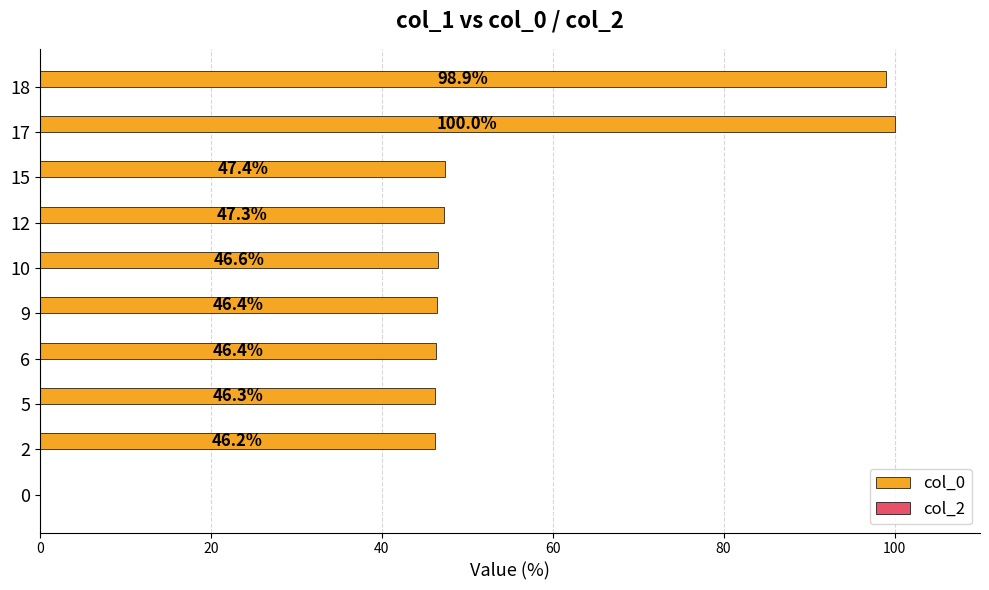

The value at 17 is 29.1. True or false?

False